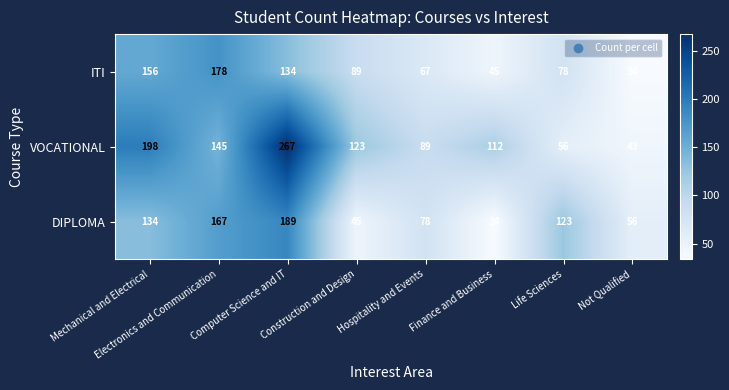

List the series in order of their overall mean, lowest first.

ITI, DIPLOMA, VOCATIONAL